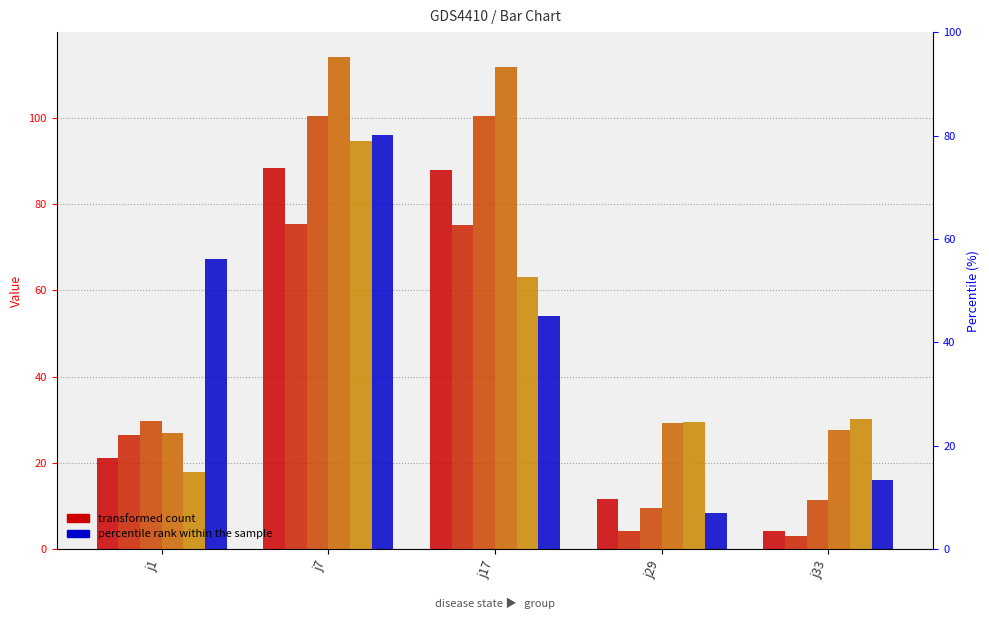

At which label does t2 reach its minimum?

j33